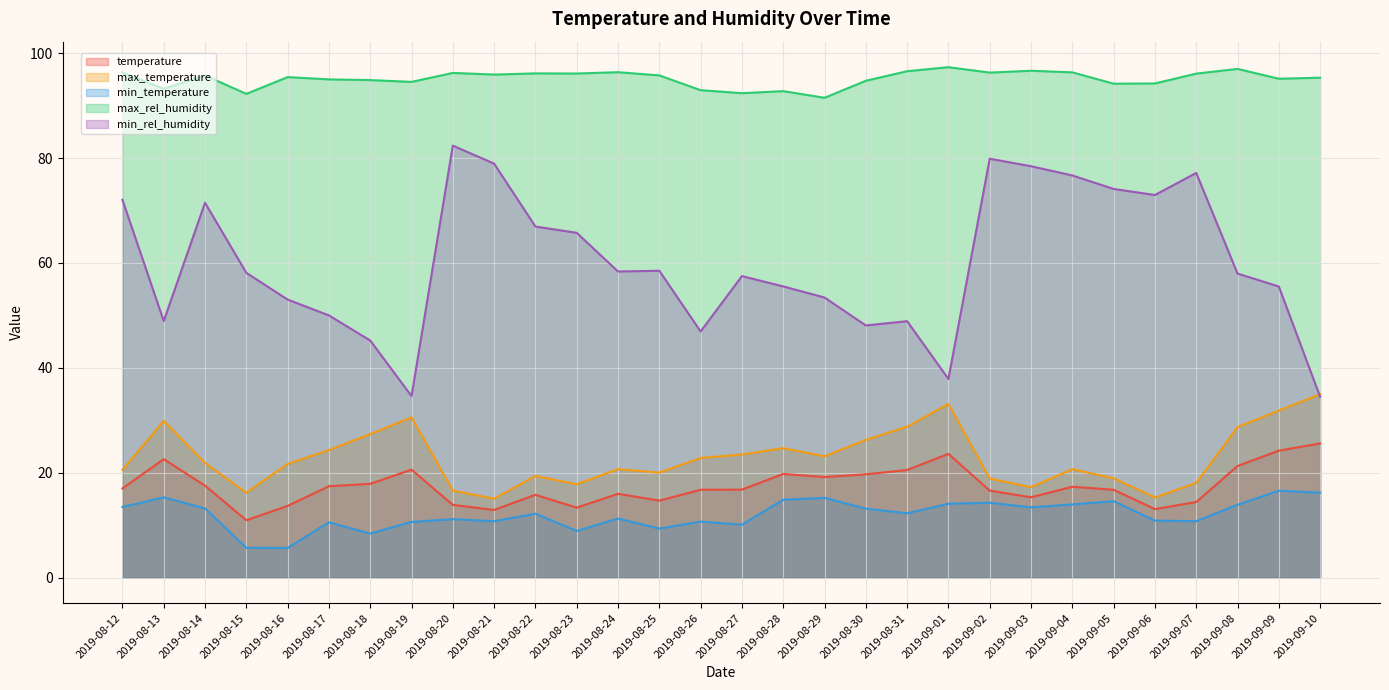

What are all the series names shown in the legend?

temperature, max_temperature, min_temperature, max_rel_humidity, min_rel_humidity